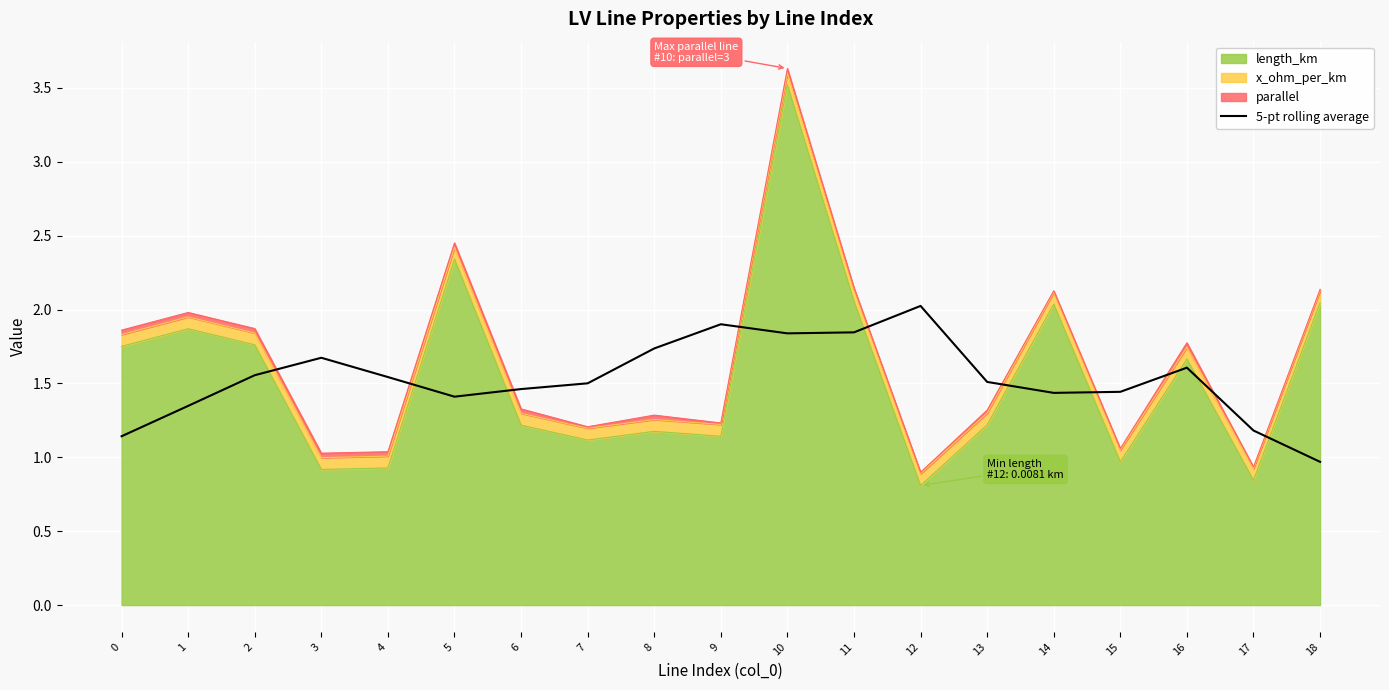

Read the value at 4.

1.5